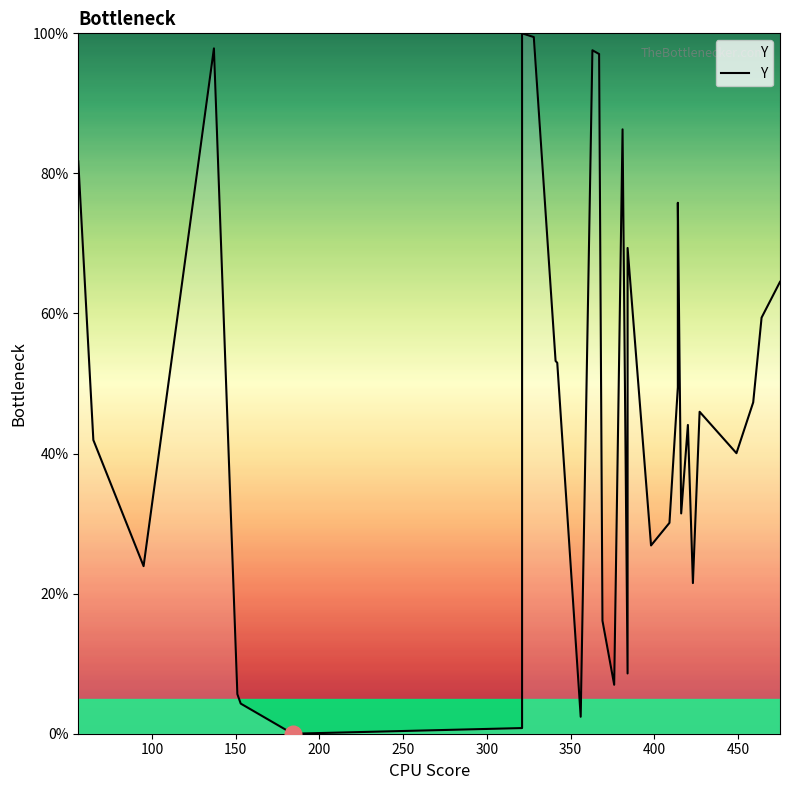

How many values are above zero?

32